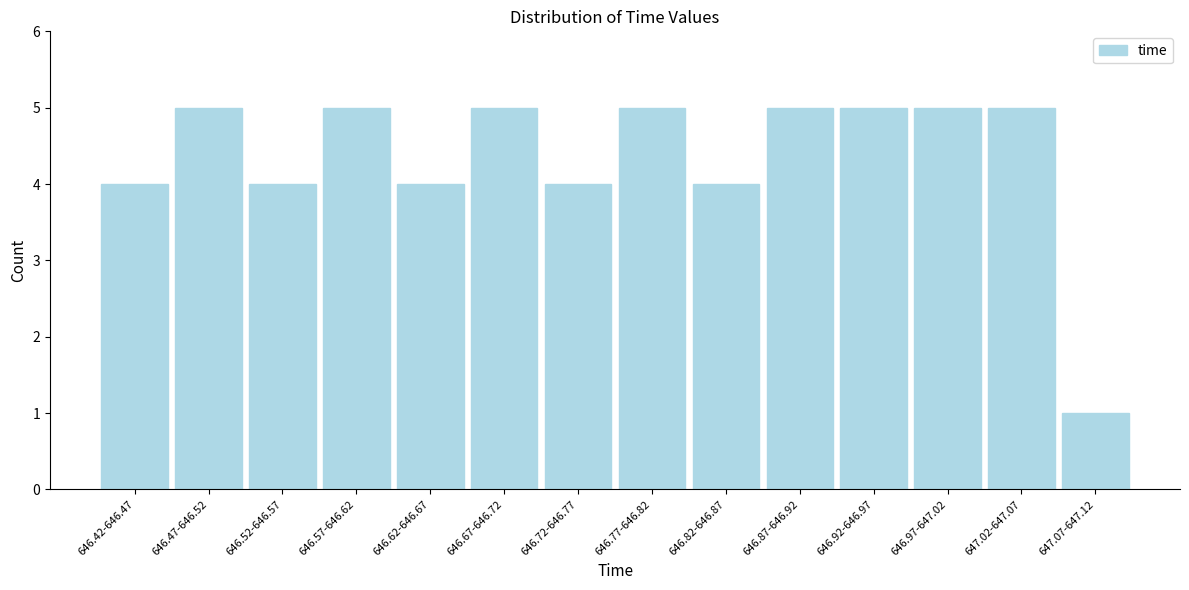

Reading right to left, what are all the values shown in this chart?

647.07-647.12=1	647.02-647.07=5	646.97-647.02=5	646.92-646.97=5	646.87-646.92=5	646.82-646.87=4	646.77-646.82=5	646.72-646.77=4	646.67-646.72=5	646.62-646.67=4	646.57-646.62=5	646.52-646.57=4	646.47-646.52=5	646.42-646.47=4